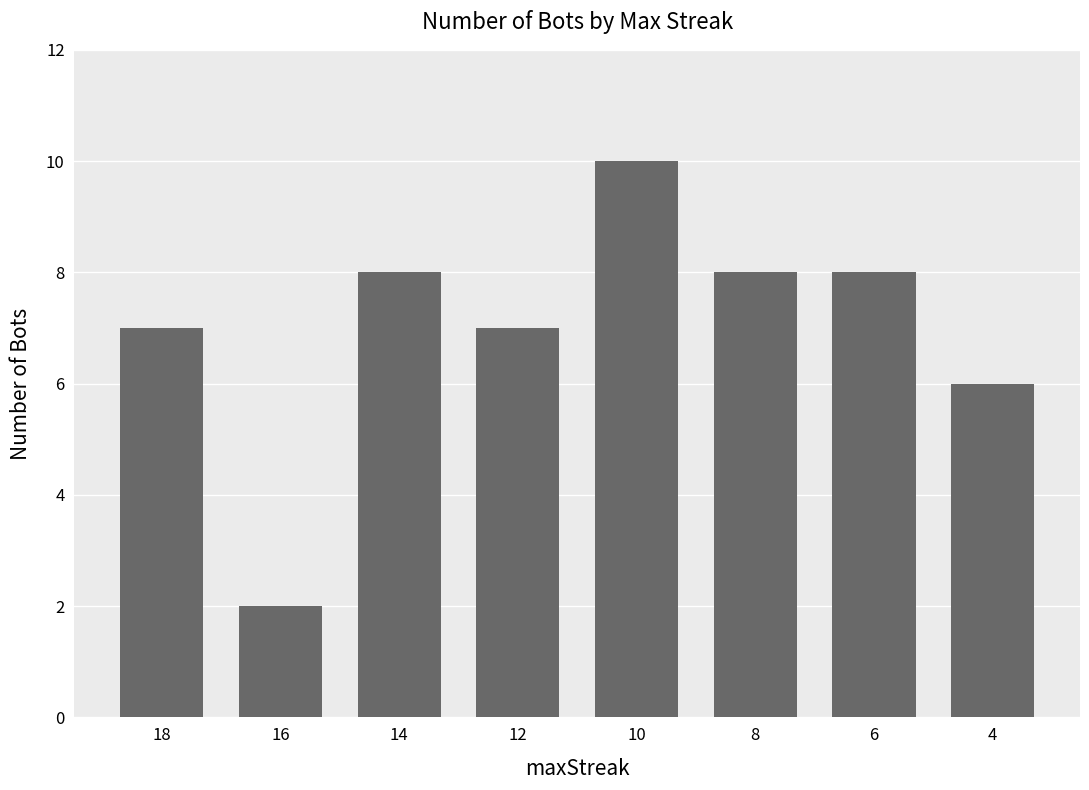

What is the value of the 7th bar from the left?

8